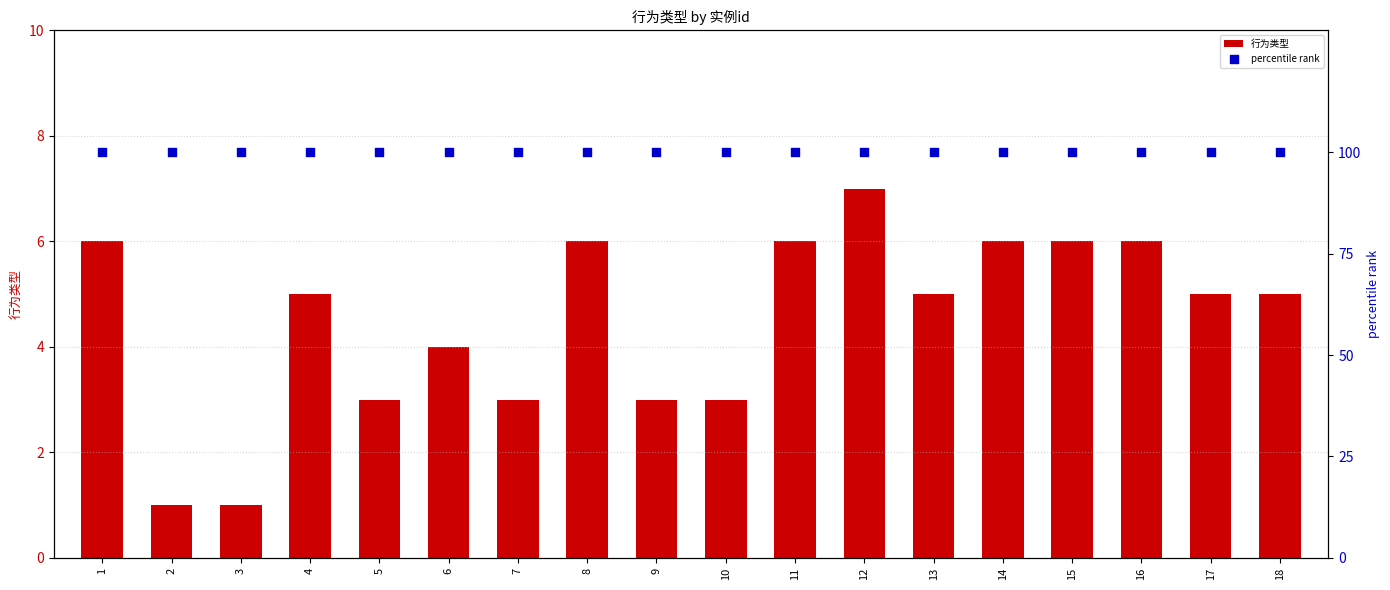

Which series contains the lowest Y value?

行为类型